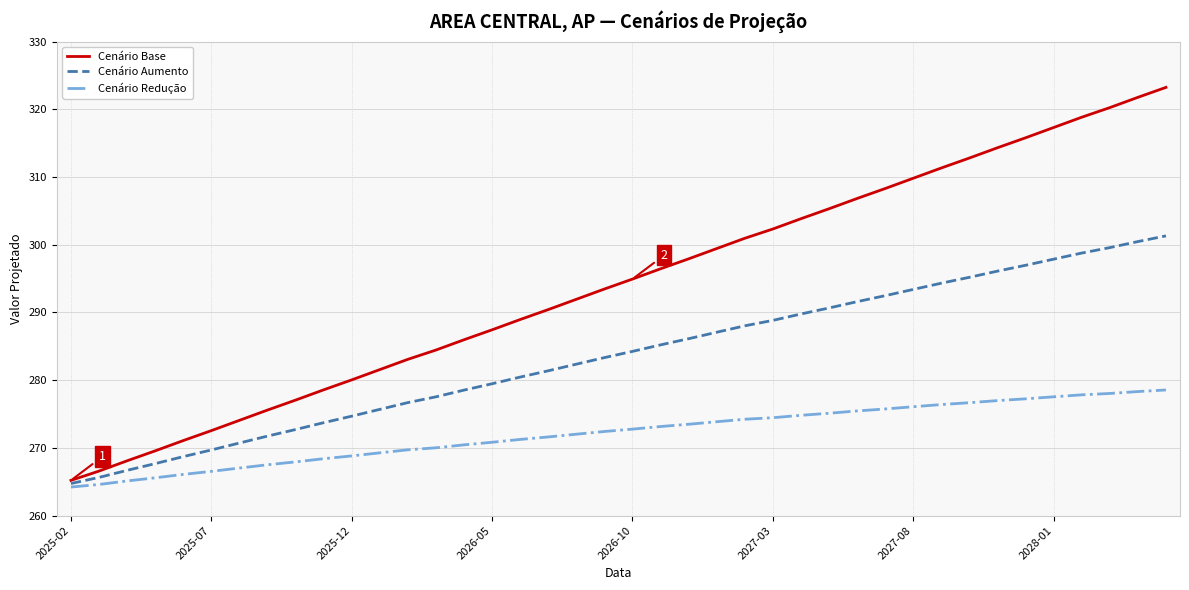

Rank the series by their maximum value, from lowest to highest.

Cenário Redução, Cenário Aumento, Cenário Base